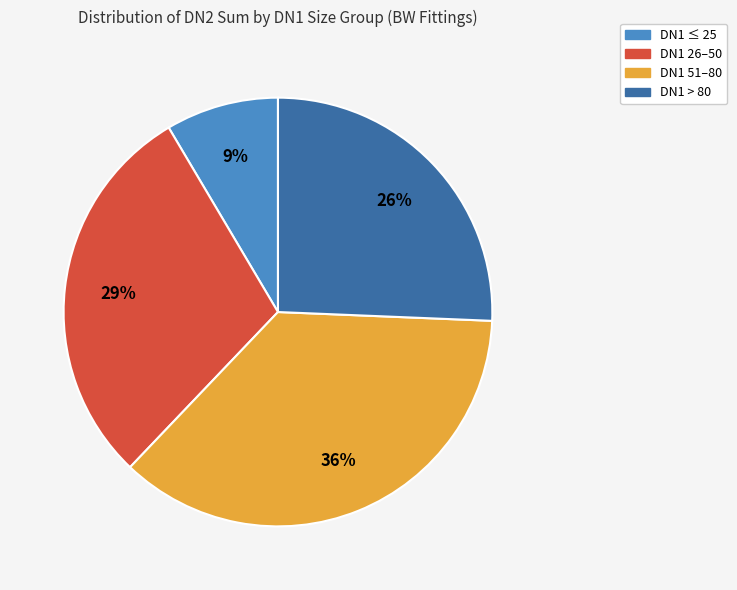

To the nearest percent, what portion does DN1 51–80 represent?

36%